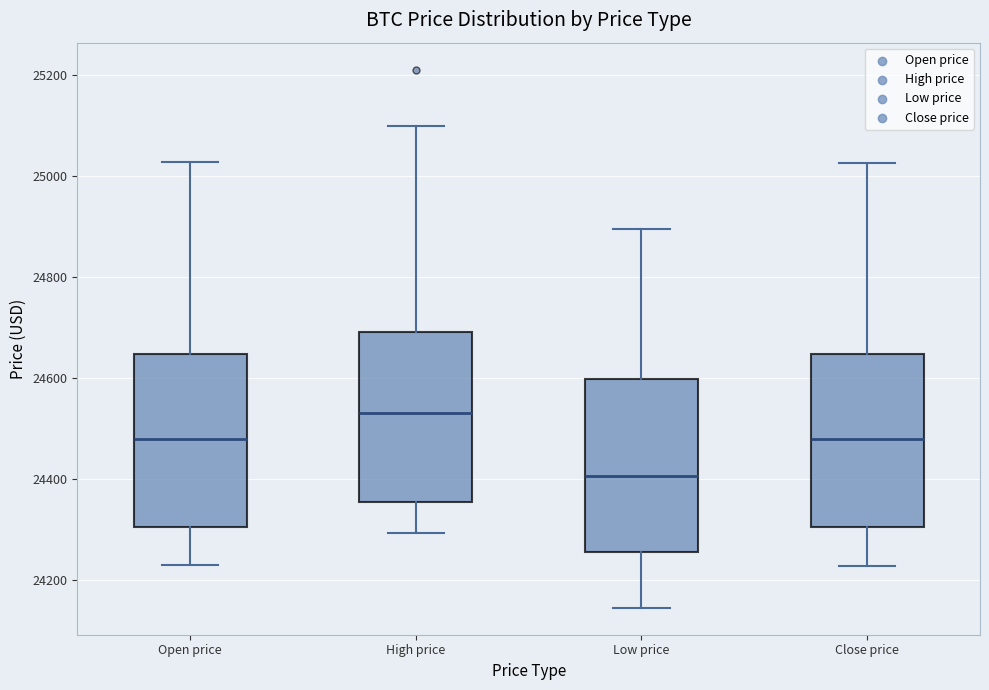

Which box has the lowest median line?

Low price